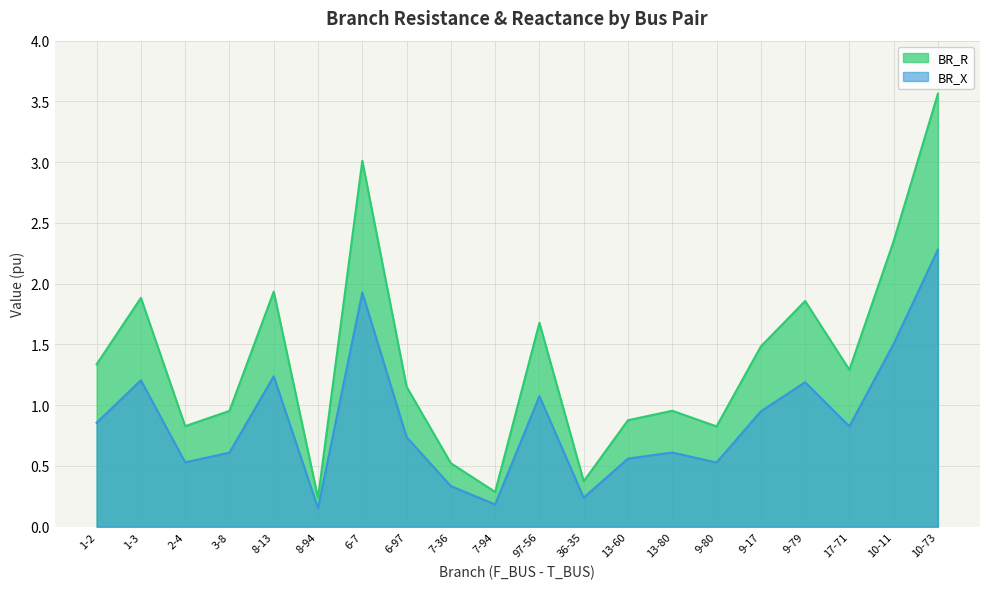

Reading left to right, what are all the values shown in this chart?

BR_R: 1-2=1.3	1-3=1.9	2-4=0.8	3-8=1.0	8-13=1.9	8-94=0.2	6-7=3.0	6-97=1.2	7-36=0.5	7-94=0.3	97-56=1.7	36-35=0.4	13-60=0.9	13-80=1.0	9-80=0.8	9-17=1.5	9-79=1.9	17-71=1.3	10-11=2.4	10-73=3.6
BR_X: 1-2=0.9	1-3=1.2	2-4=0.5	3-8=0.6	8-13=1.2	8-94=0.2	6-7=1.9	6-97=0.7	7-36=0.3	7-94=0.2	97-56=1.1	36-35=0.2	13-60=0.6	13-80=0.6	9-80=0.5	9-17=0.9	9-79=1.2	17-71=0.8	10-11=1.5	10-73=2.3